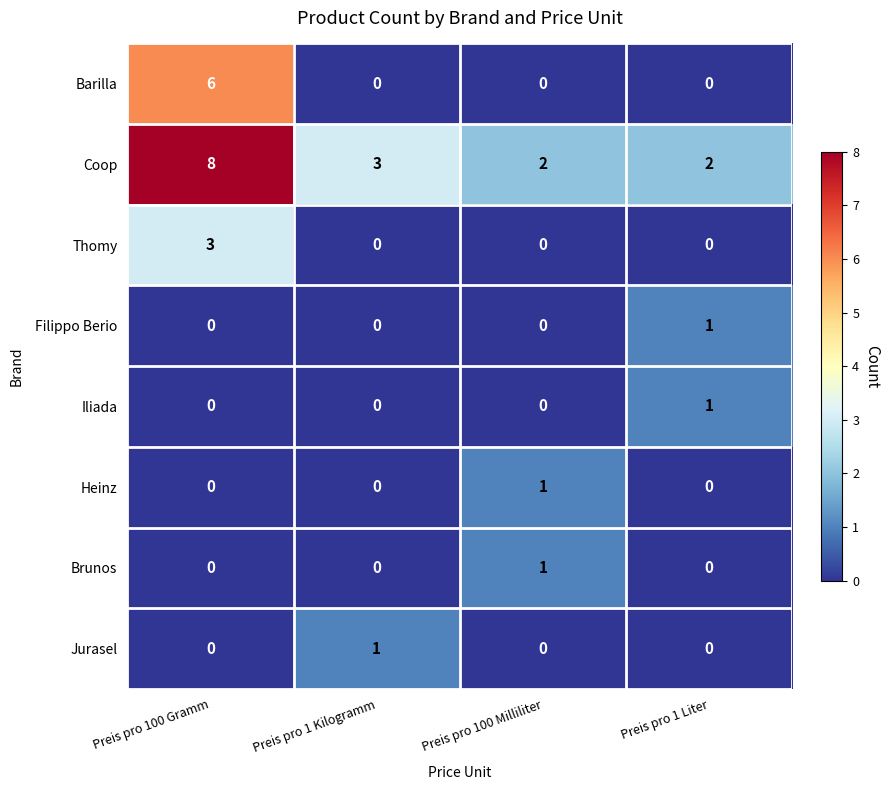

The value of Heinz at Preis pro 100 Gramm is 0. True or false?

True